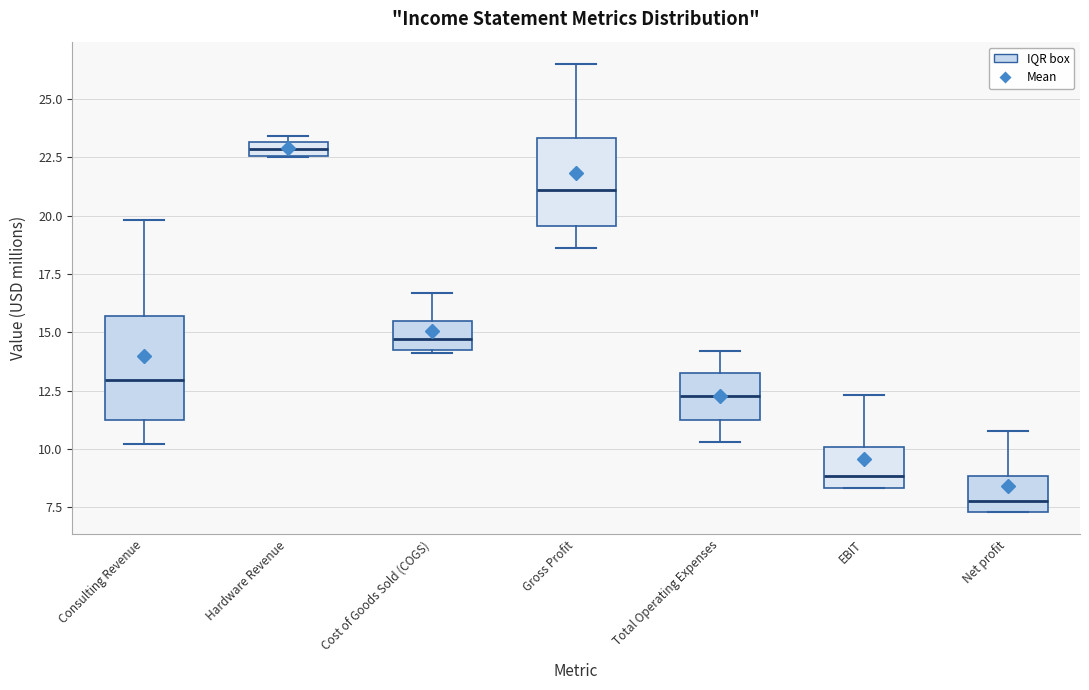

Where does the lower whisker of the box for Gross Profit end on the y-axis? The values are not printed on the chart, so give them approximately, as read against the axis.

18.5